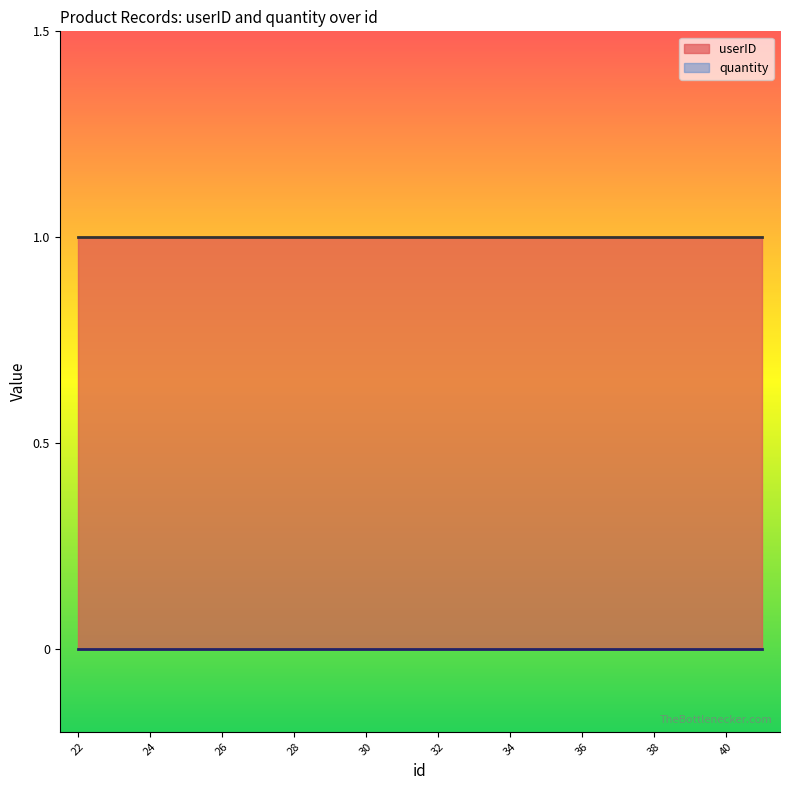

Does the chart have visible grid lines?

No